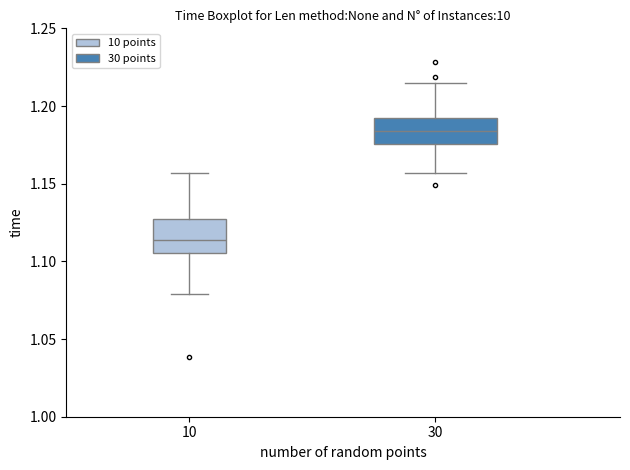

Reading left to right, transcribe this box plot: for each box, give where its median line is, the range the box spans, and where its two whiskers end, as read against the y-axis. The values are not printed on the chart, so give them approximately, as read against the axis.

10: median 1.115, box 1.105 to 1.125, whiskers 1.080 to 1.155
30: median 1.185, box 1.175 to 1.195, whiskers 1.155 to 1.215